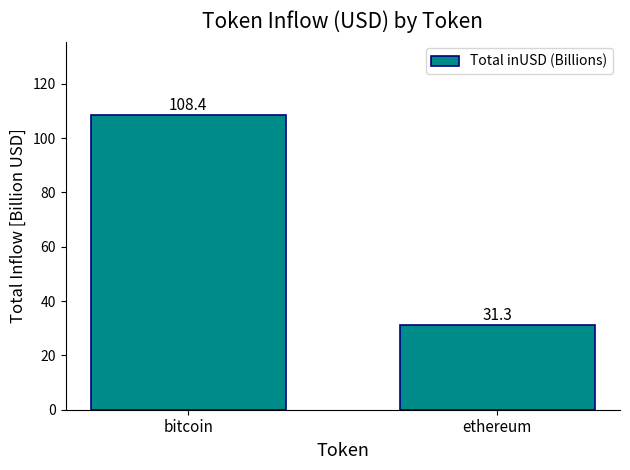

What is the change in value from bitcoin to ethereum?

-77.1